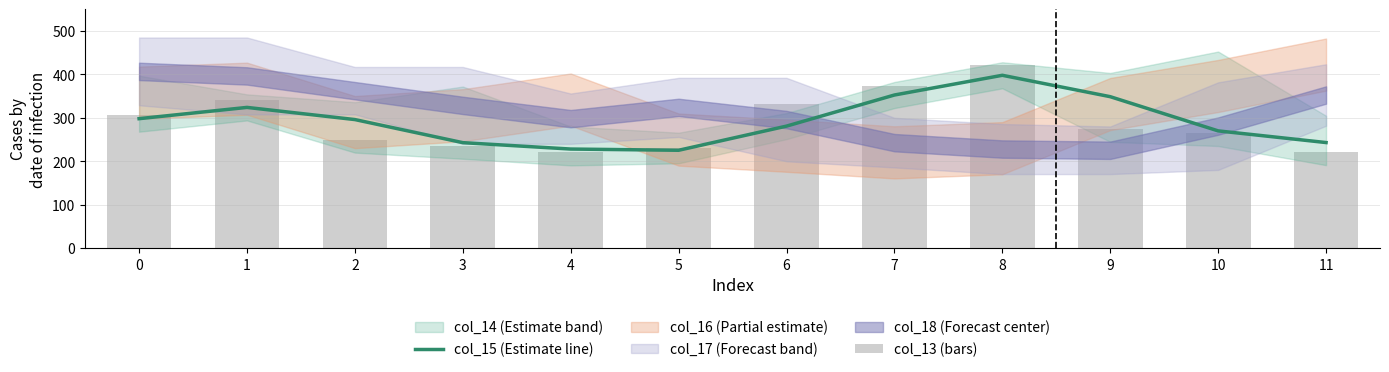

How many data points in col_13 (bars) are less than 274?

6